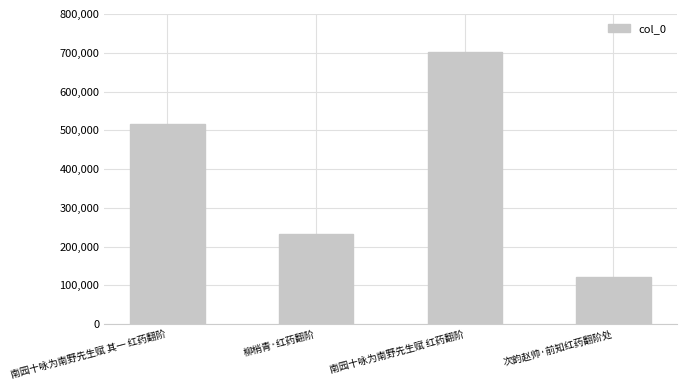

True or false: the data shows 231971 at 柳梢青·红药翻阶.

True